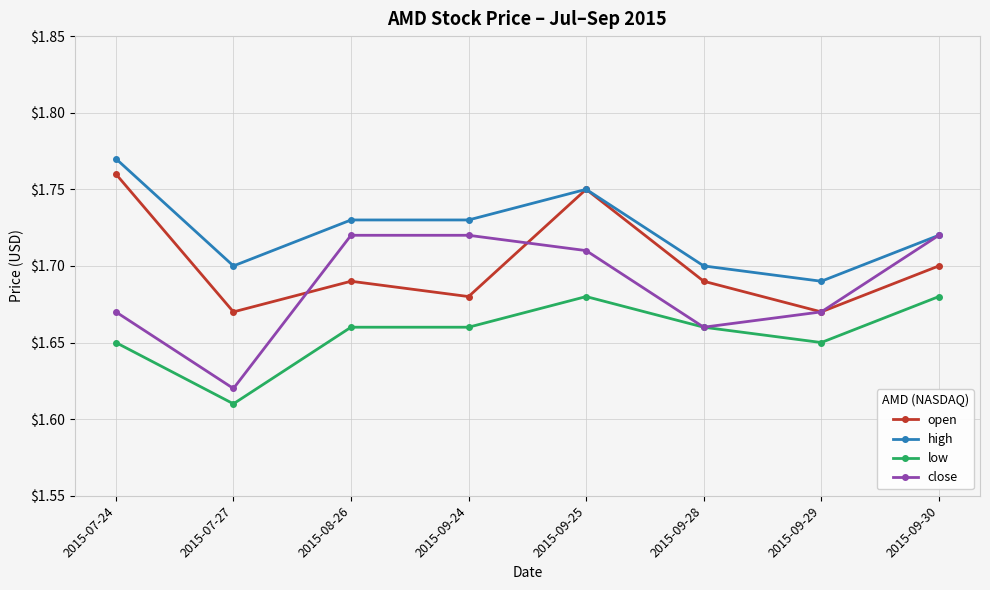

What is the sum of the close values at 2015-07-24 and 2015-09-24?

3.4